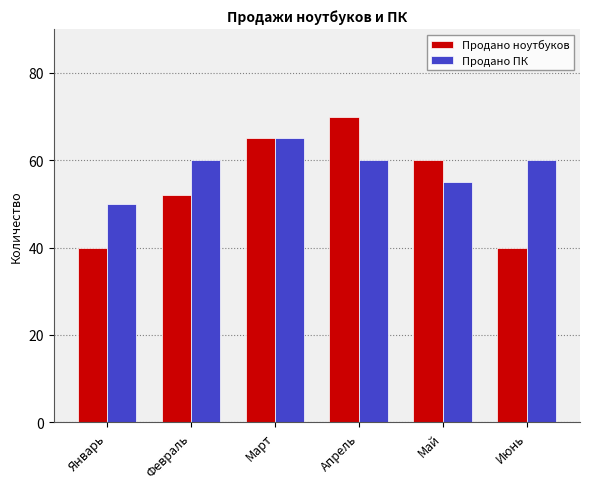

What is the sum of all Продано ПК values?

350